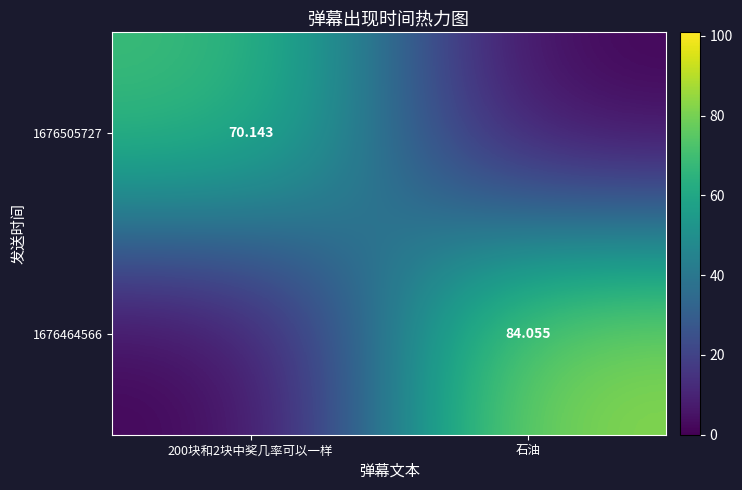

The value of 1676464566 at 200块和2块中奖几率可以一样 is 51.9. True or false?

False